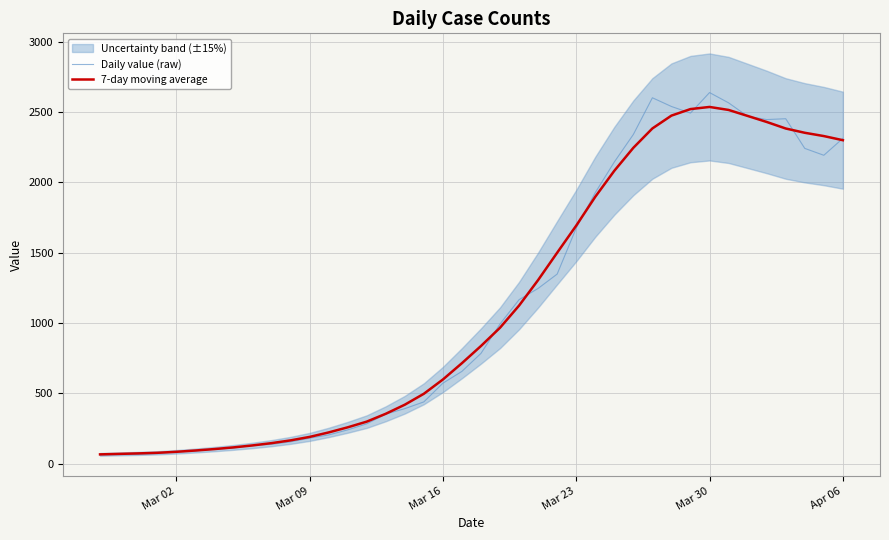

List the series in order of their peak value, highest first.

Daily value (raw), 7-day moving average